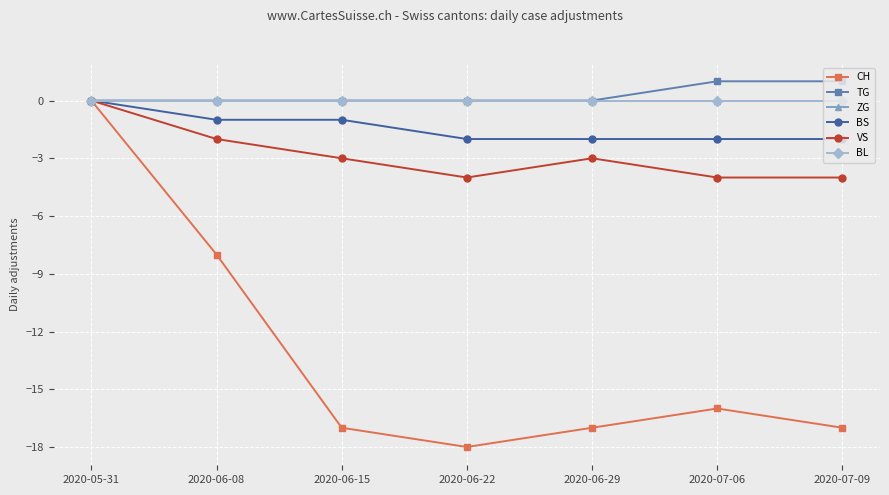

Does the chart have visible grid lines?

Yes